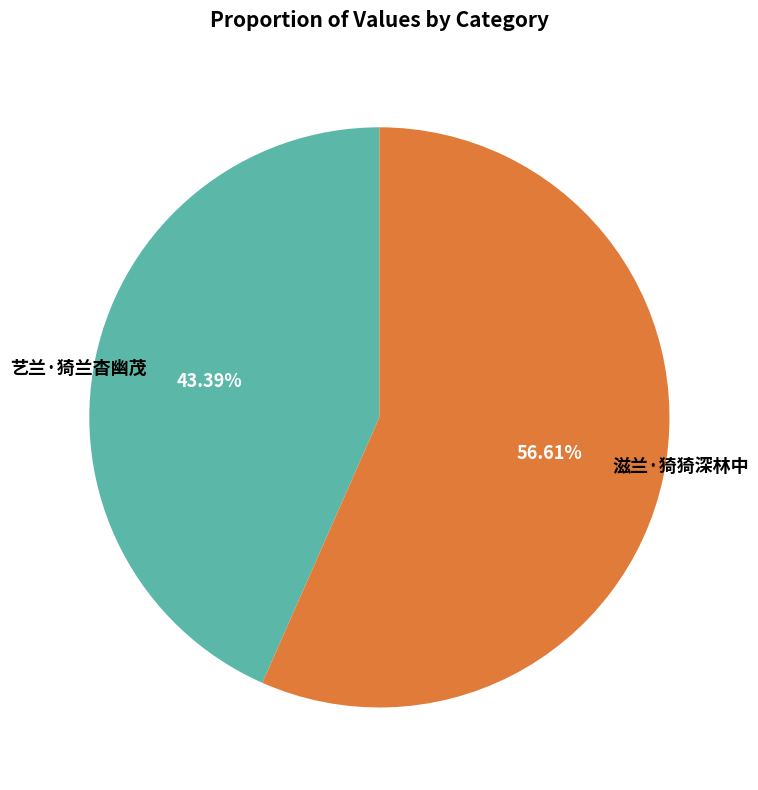

Is there any slice that represents more than half of the pie?

Yes